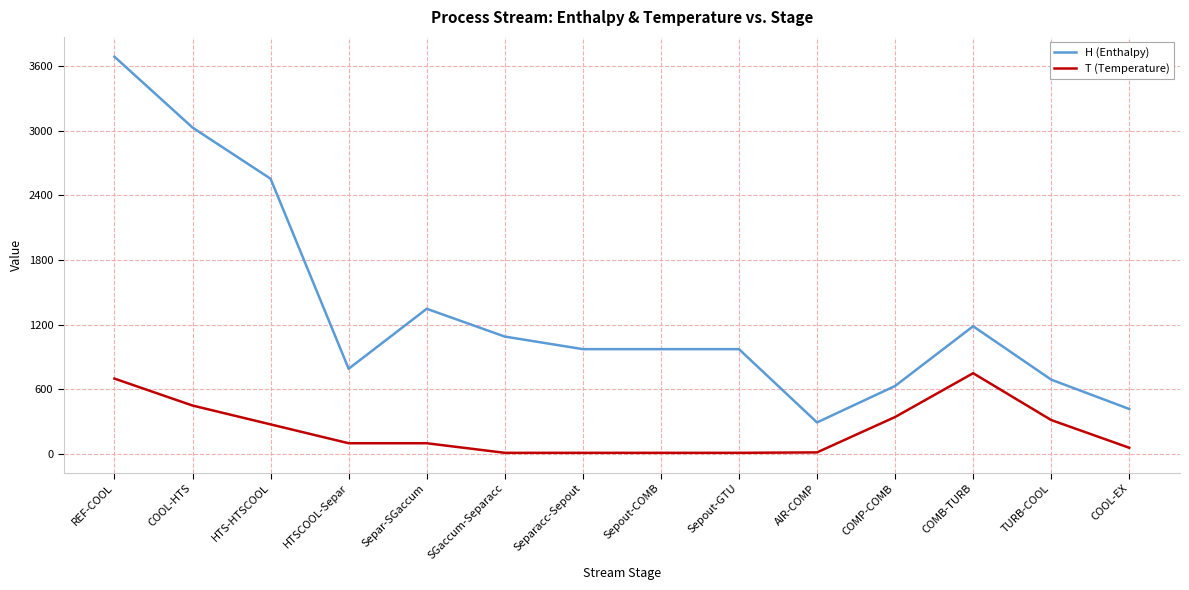

True or false: H (Enthalpy) has a value of 4939.0 at REF-COOL.

False